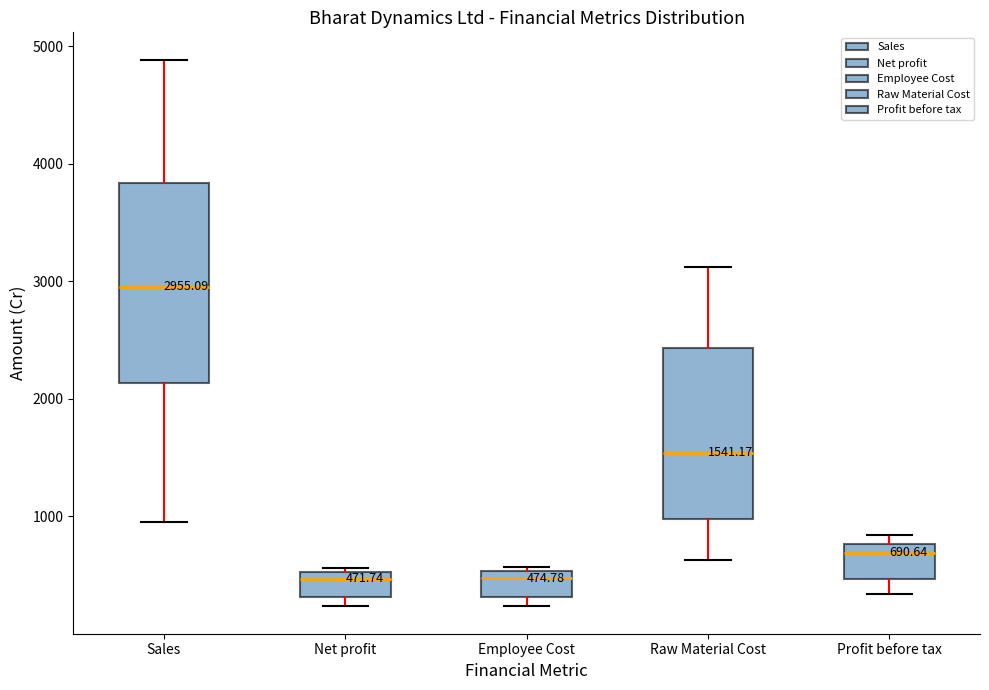

Which box is the tallest, from its lower edge to its upper edge?

Sales